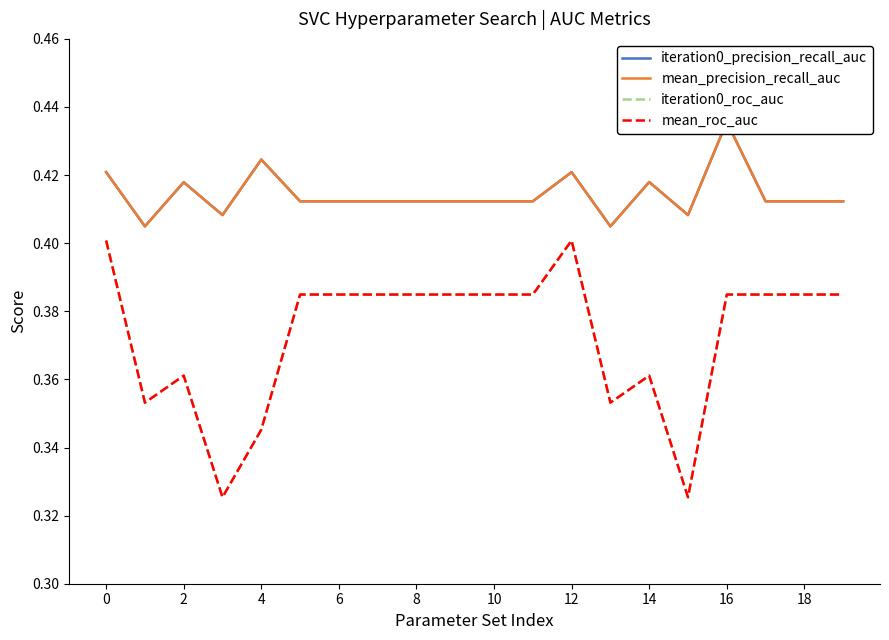

What is the lowest value of the mean_precision_recall_auc series?

0.4